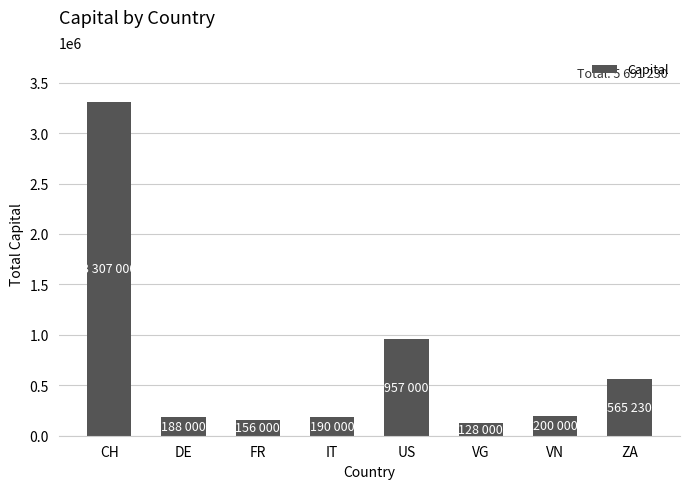

Approximately how many times larger is the value at CH compared to US?

3.5